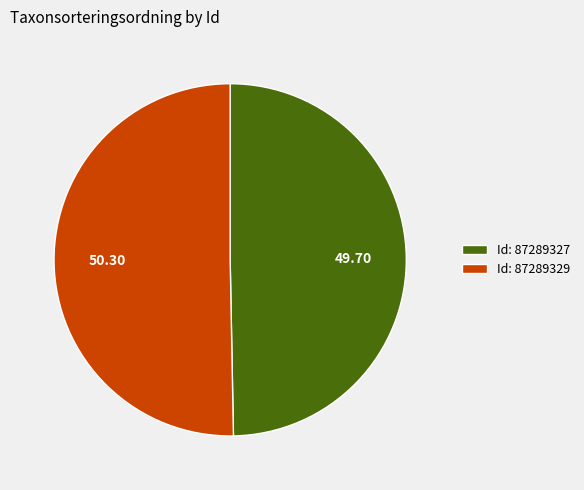

Is there a majority slice in this chart?

Yes